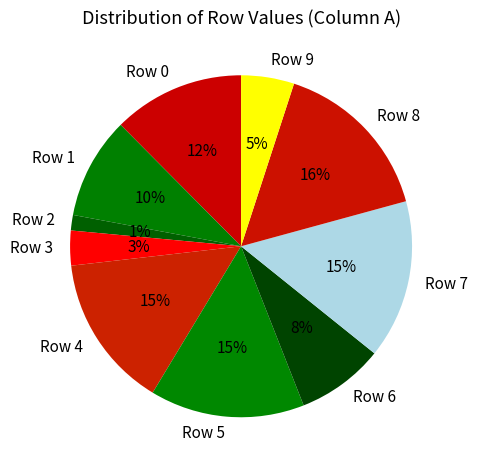

What percentage is the Row 0 slice, to the nearest percent?

12%